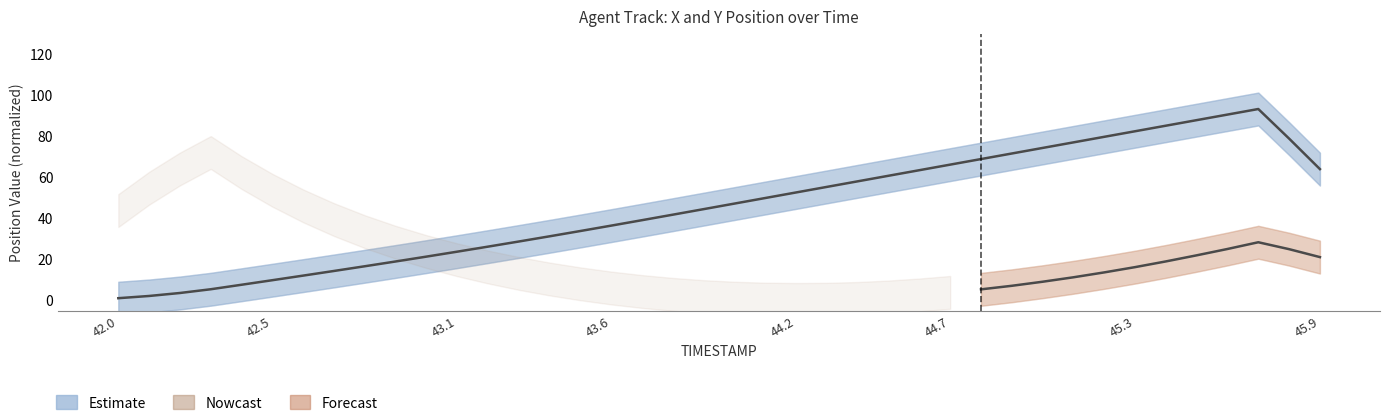

Reading right to left, transcribe all the data shown in this chart.

45.9=64.0	45.8=78.8	45.7=93.2	45.6=90.5	45.5=87.8	45.4=85.1	45.3=82.4	45.2=79.7	45.1=77.0	45.0=74.3	44.9=71.6	44.8=68.8	44.7=66.1	44.6=63.4	44.5=60.7	44.4=58.0	44.3=55.3	44.2=52.6	44.1=49.9	44.0=47.2	43.9=44.5	43.8=41.8	43.7=39.1	43.6=36.4	43.5=33.8	43.4=31.2	43.3=28.7	43.2=26.2	43.1=23.7	43.0=21.3	42.9=19.0	42.8=16.6	42.7=14.3	42.6=12.1	42.5=9.8	42.4=7.6	42.3=5.4	42.2=3.6	42.1=2.2	42.0=1.1